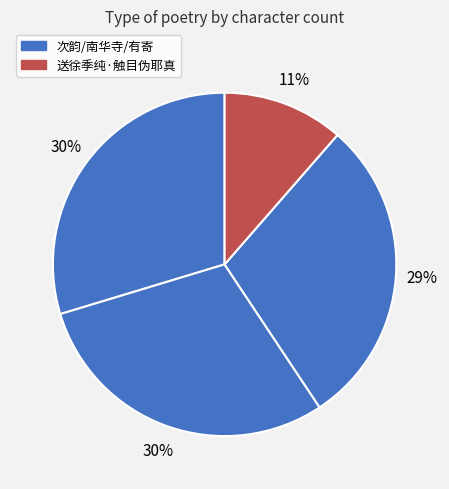

Count the number of slices in the pie.

4